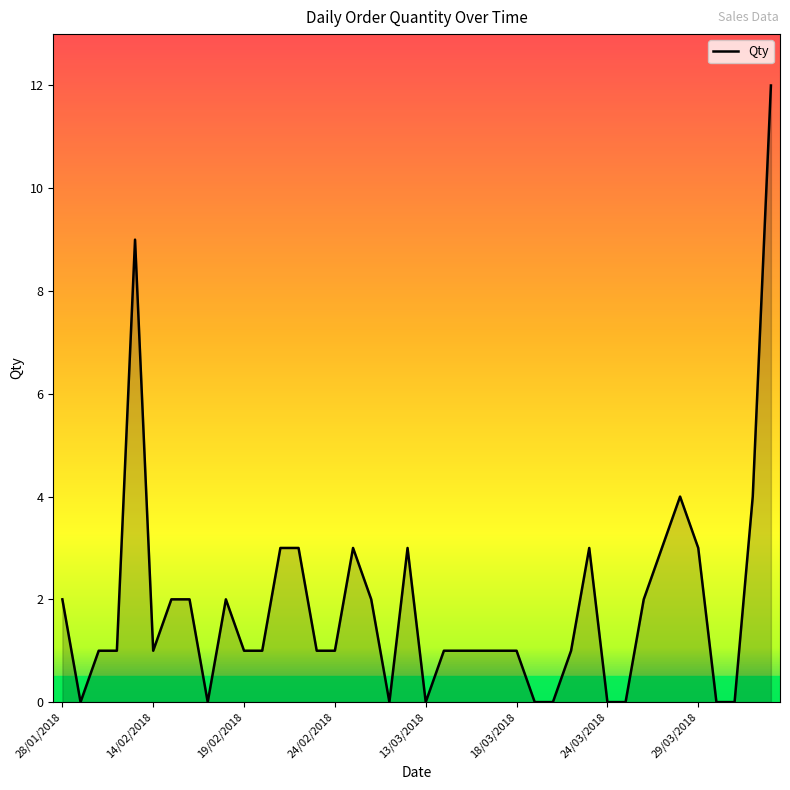

What is the greatest value displayed?

12